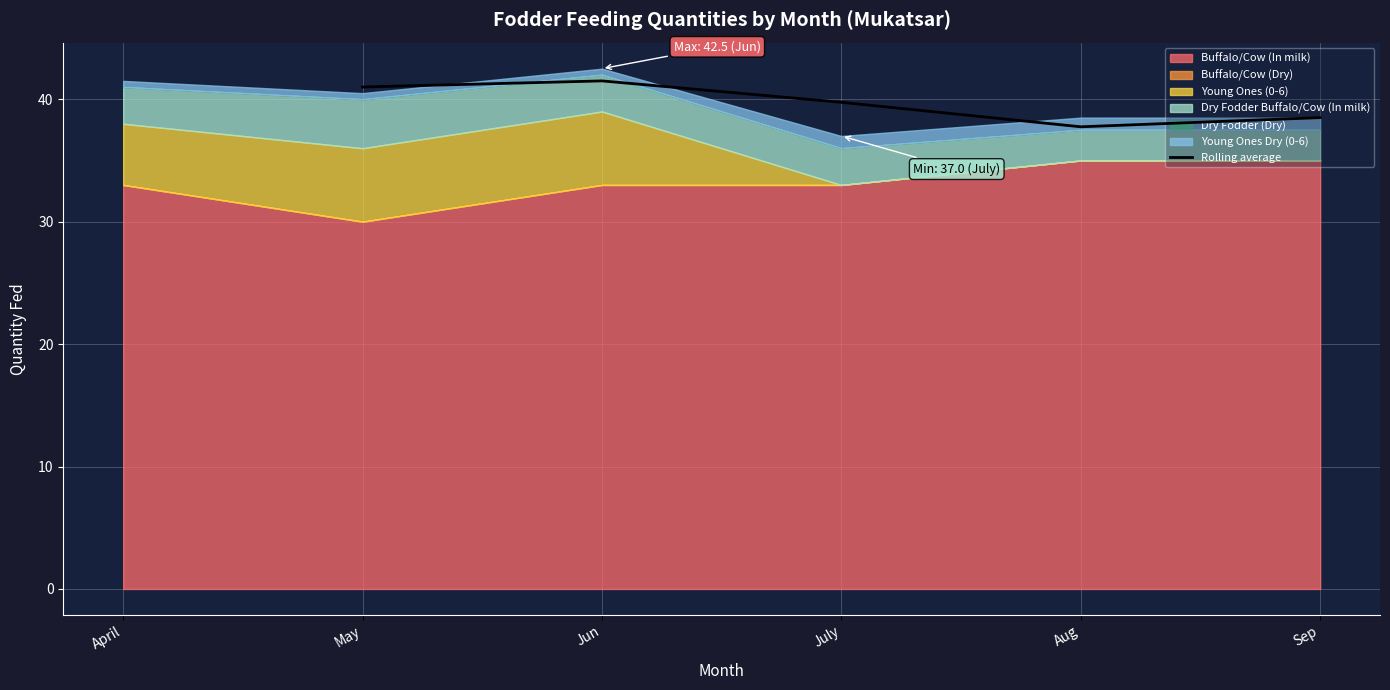

At which label does Rolling average first exceed 39?

May